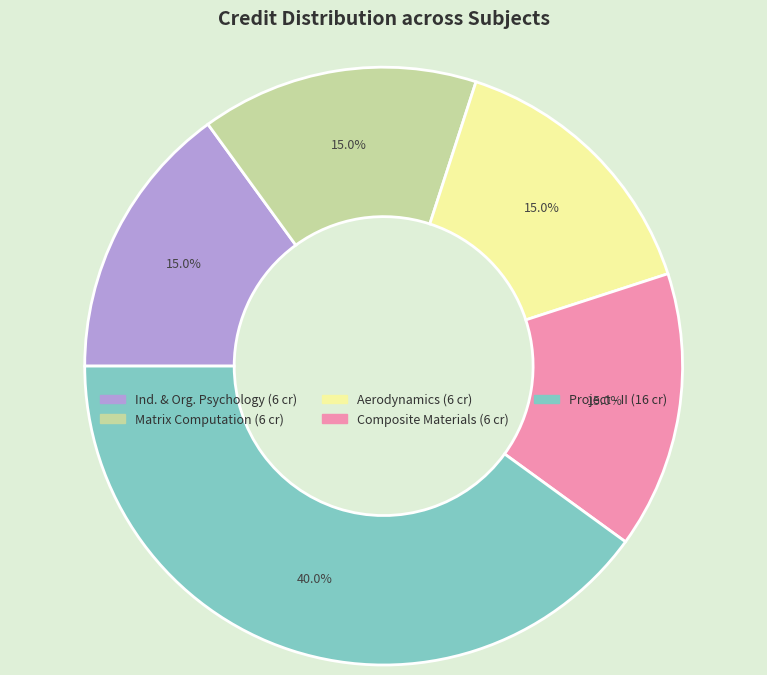

How many slices are in this pie chart?

5